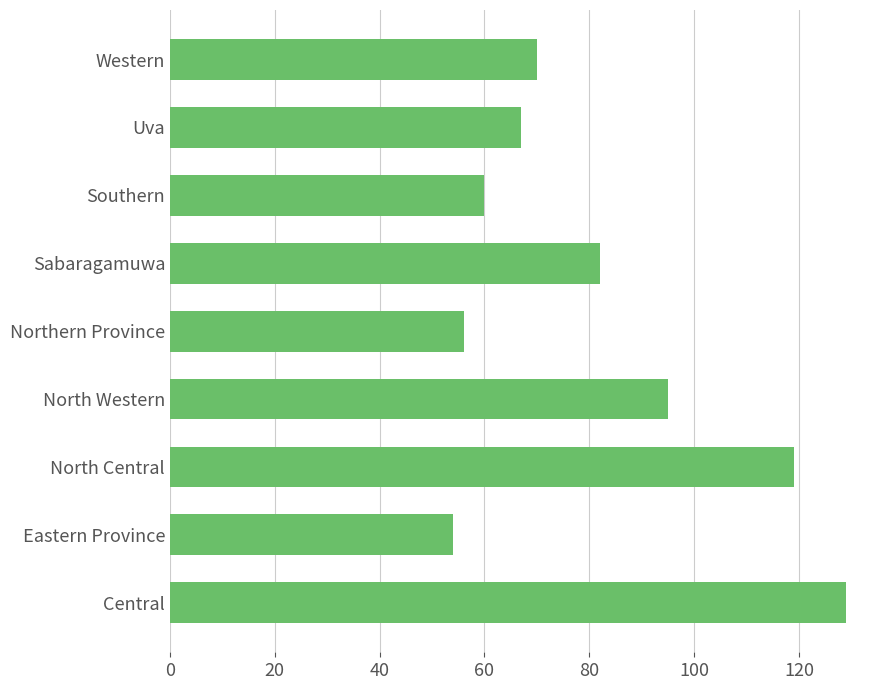

How many bars are there in total?

9